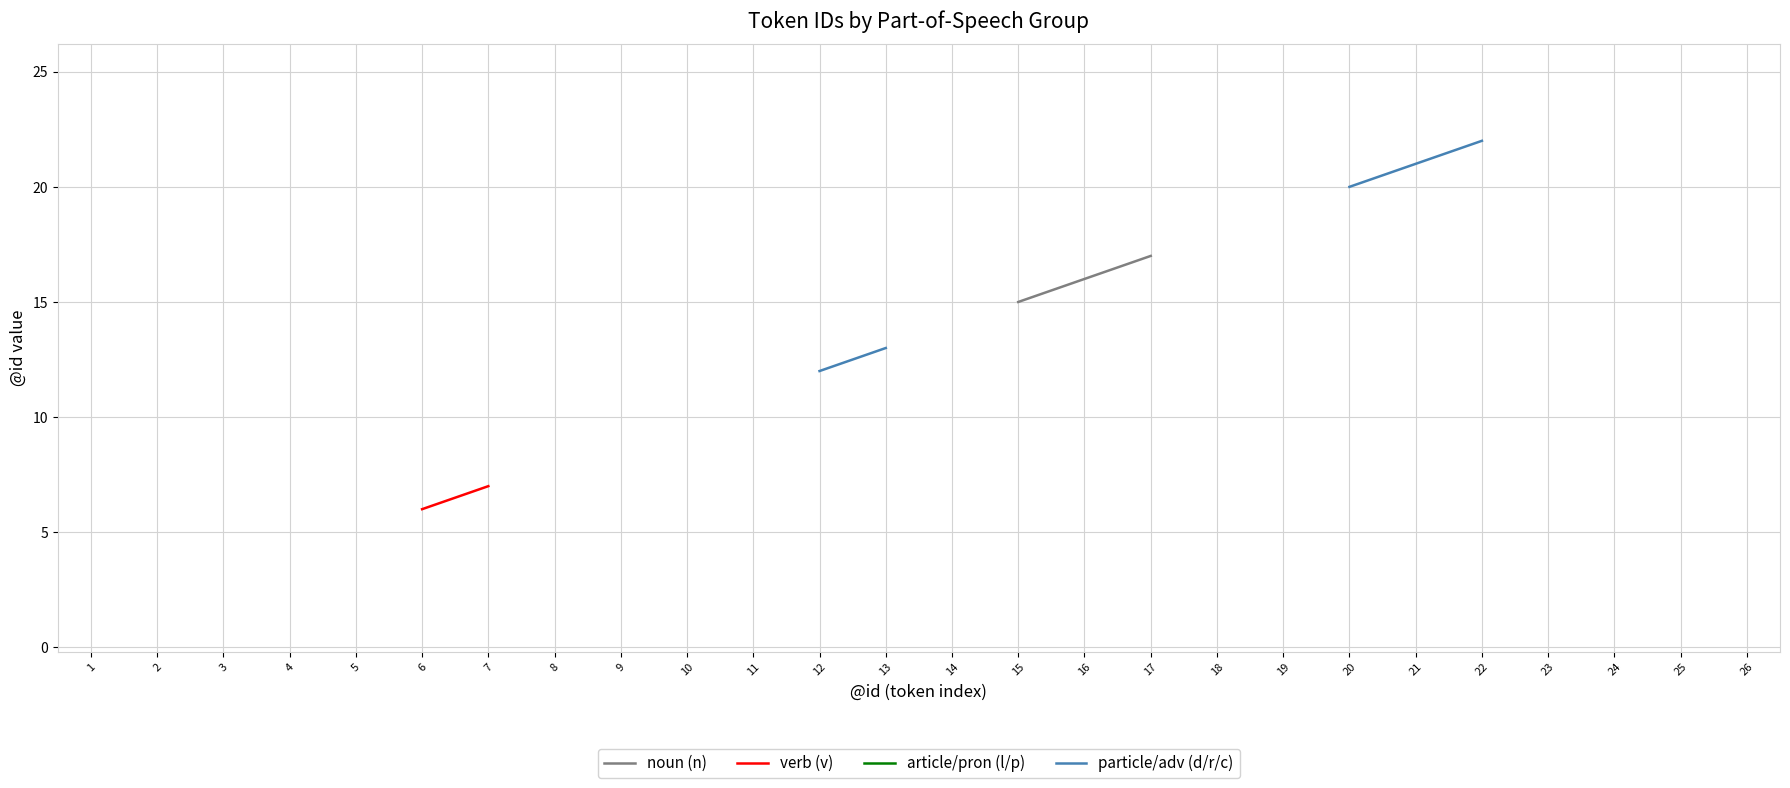

How many positive values does the article/pron (l/p) series have?

4